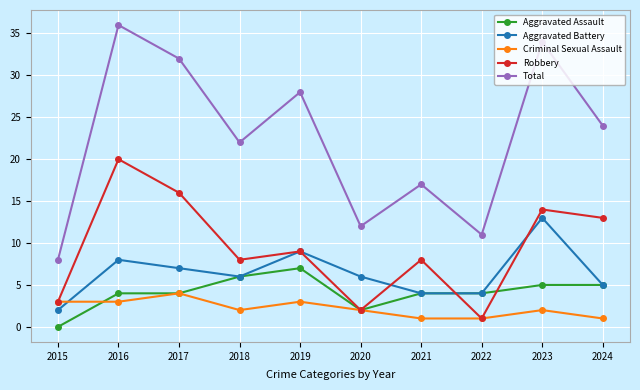

At how many categories does at least one series exceed 26?

4